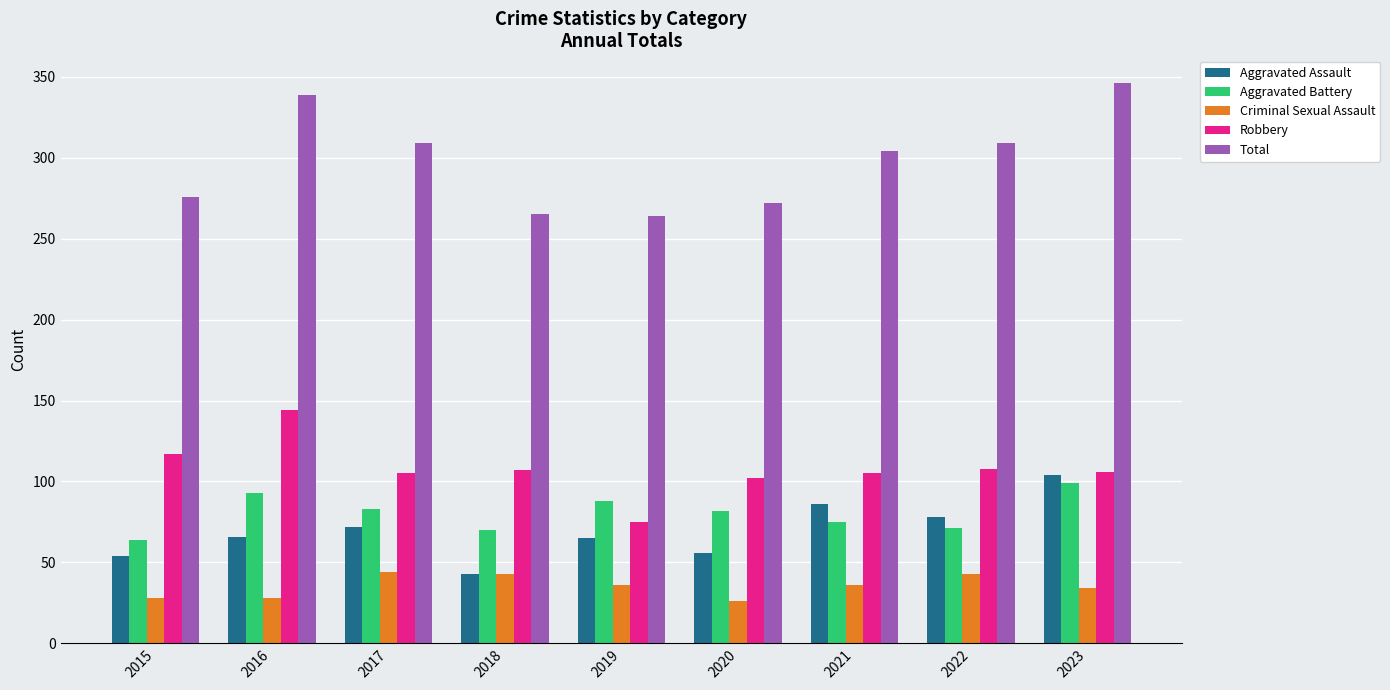

What is the difference between the second highest and second lowest values in the Total series?

74